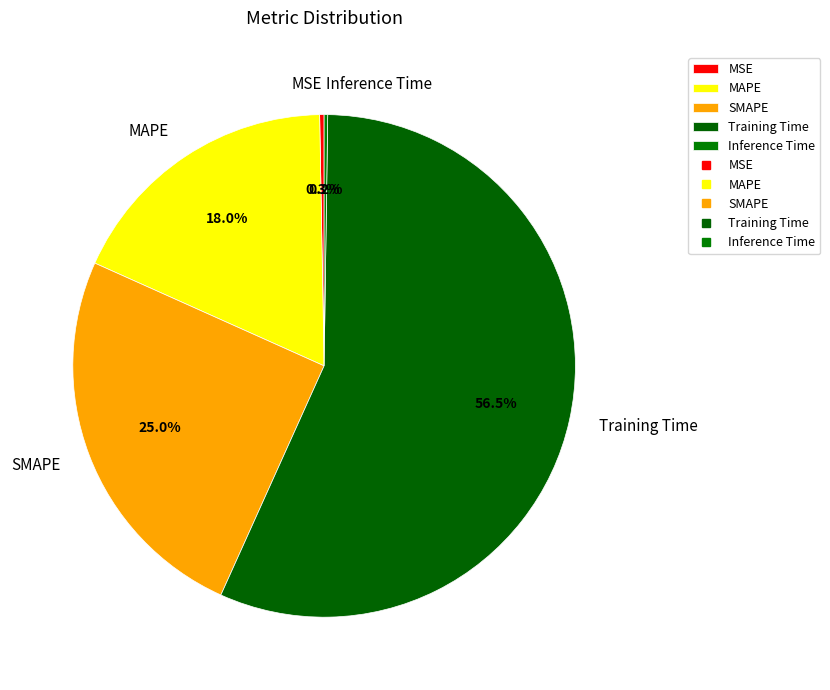

Combined, do MAPE and Training Time account for over 50%?

Yes